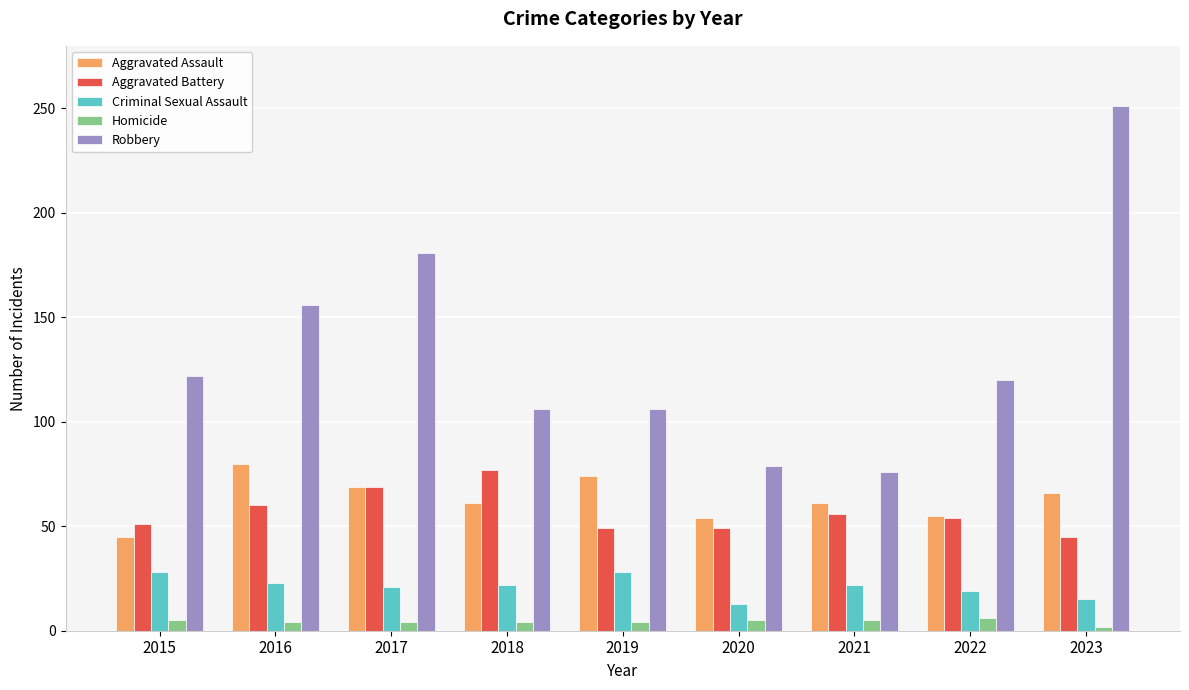

Which series has the widest spread of values?

Robbery